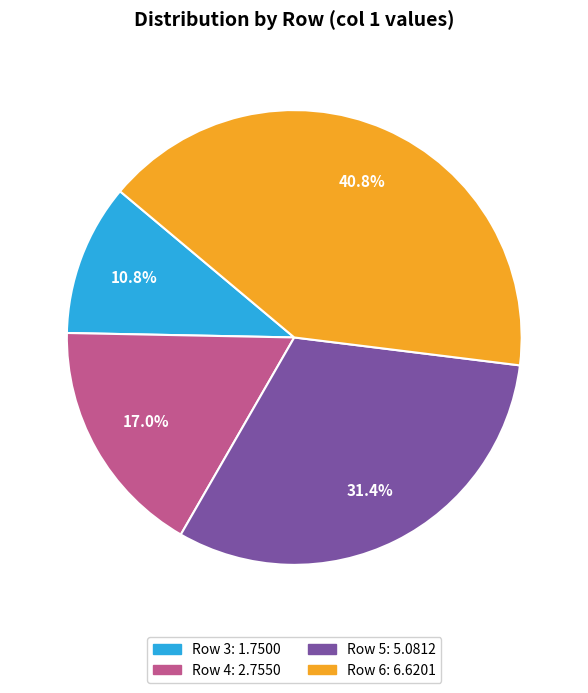

Is there a majority slice in this chart?

No